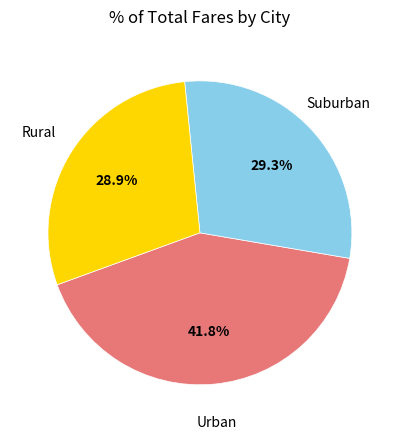

What percentage is NOT represented by Urban?

58.2%